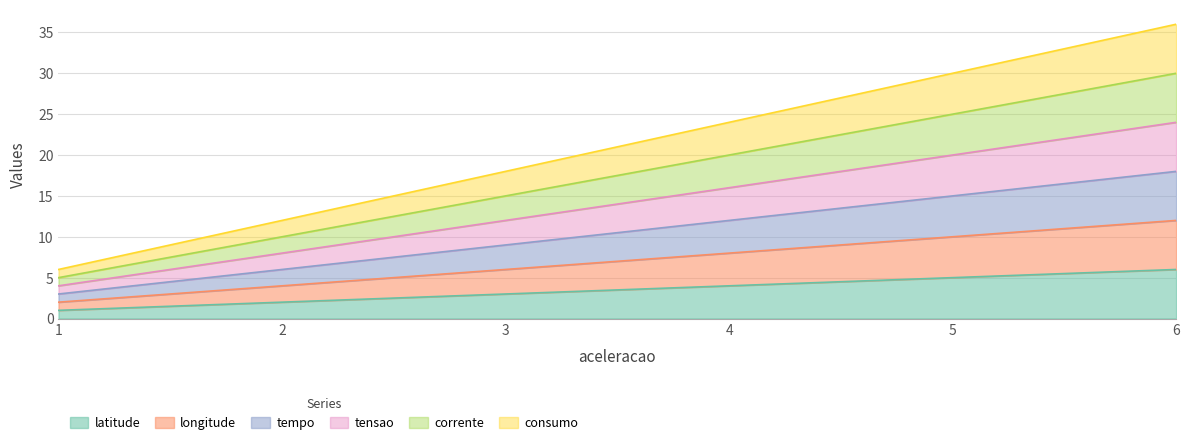

Which series has the widest spread of values?

consumo